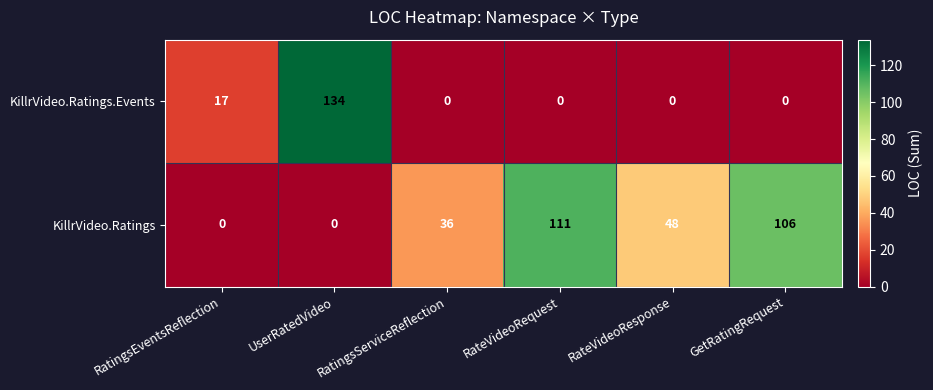

The value of KillrVideo.Ratings.Events at UserRatedVideo is 183. True or false?

False